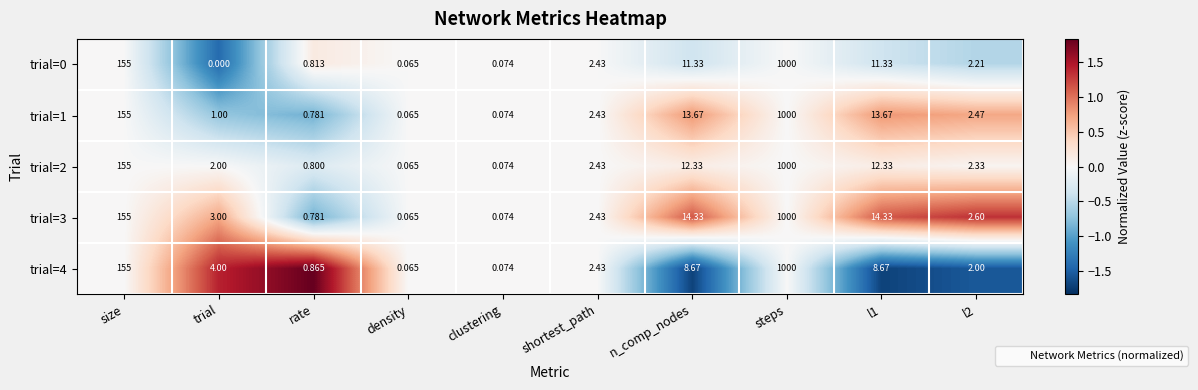

Where is trial=0 nearest to the value 500?

size